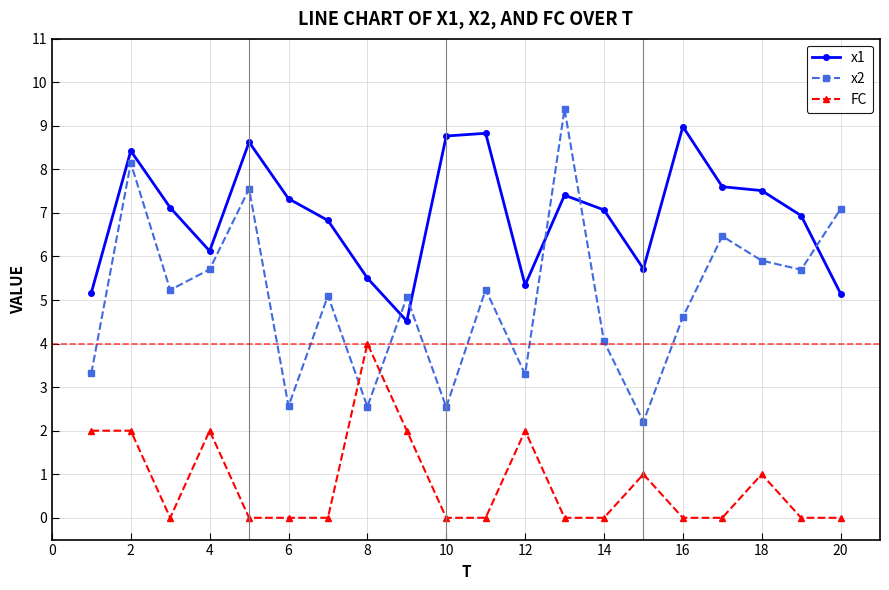

Rank the series by their average value, from lowest to highest.

FC, x2, x1